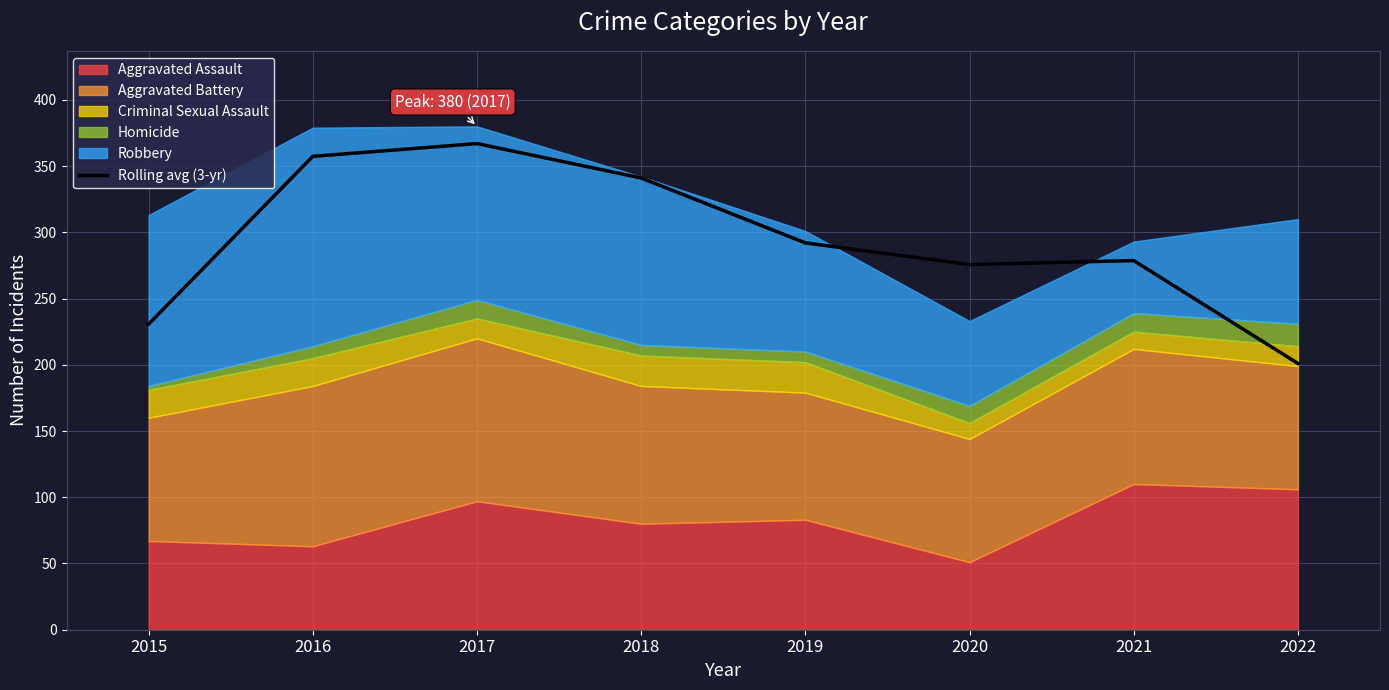

Is it true that Rolling avg (3-yr) equals 357.3 at 2016?

True